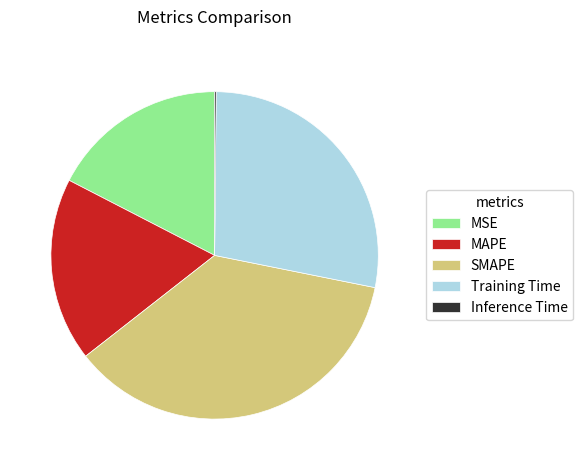

Is there any slice that represents more than half of the pie?

No